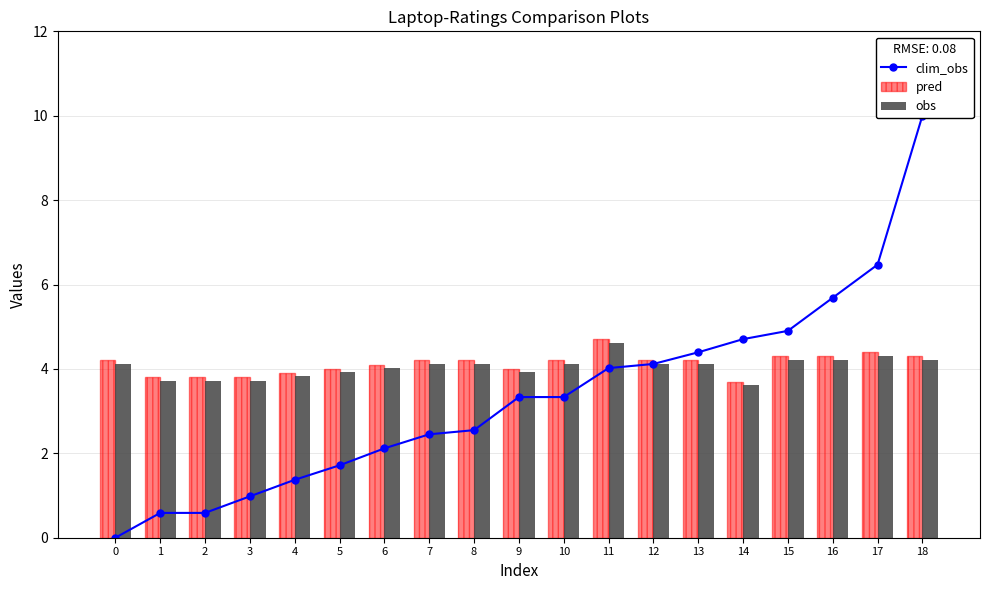

Is it true that pred equals 4.2 at 12?

True